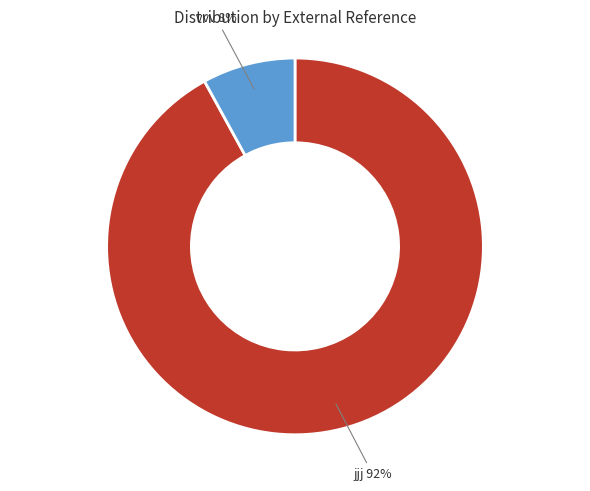

Between jjj and vvv, which is larger?

jjj